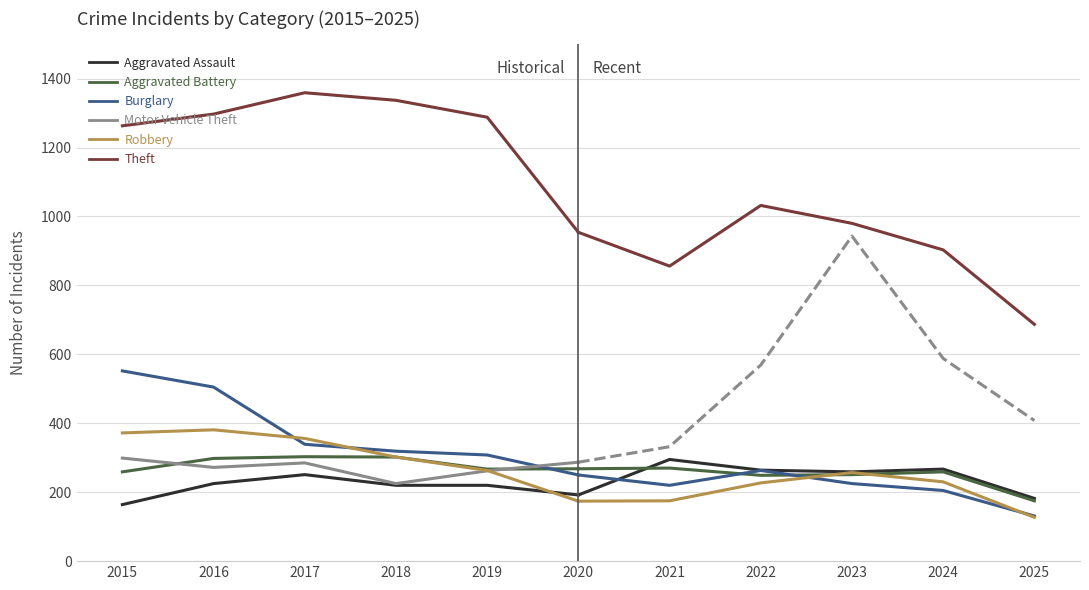

What is the maximum value shown in the chart?

1359